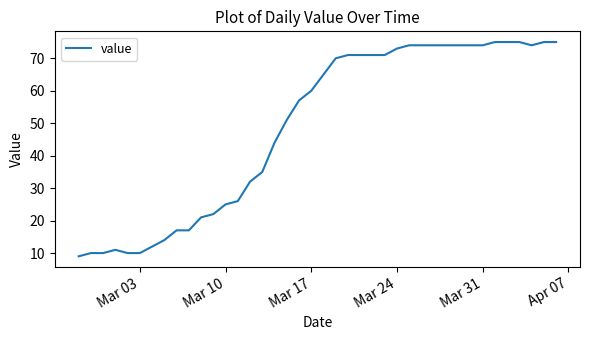

What is the sum of all values?

1952